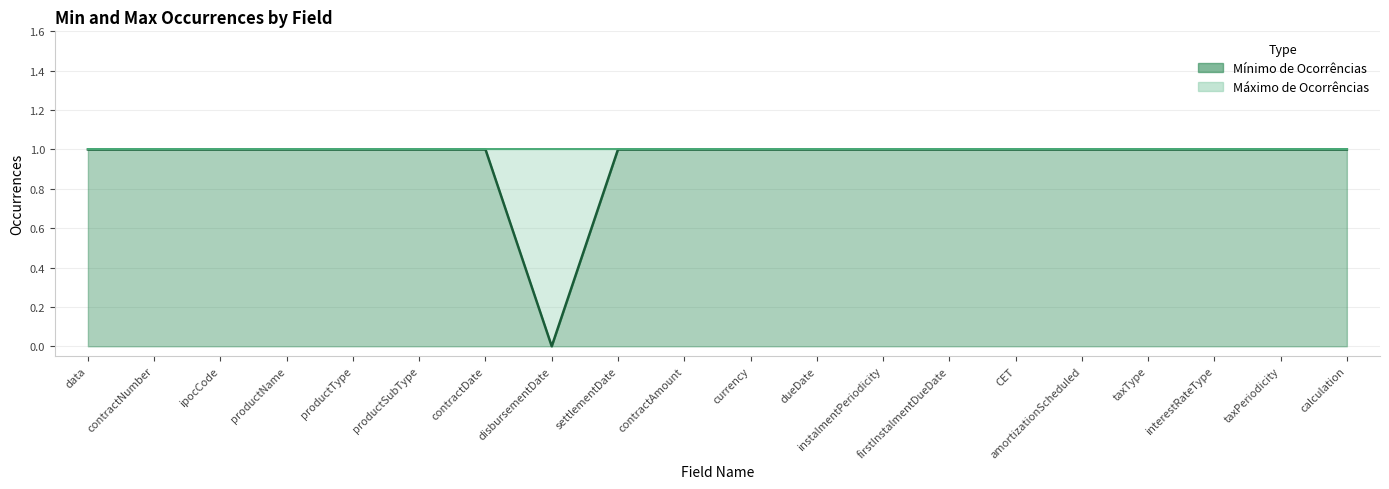

Reading right to left, transcribe all the data shown in this chart.

1	1	1	1	1	1	1	1	1	1	1	1	0	1	1	1	1	1	1	1